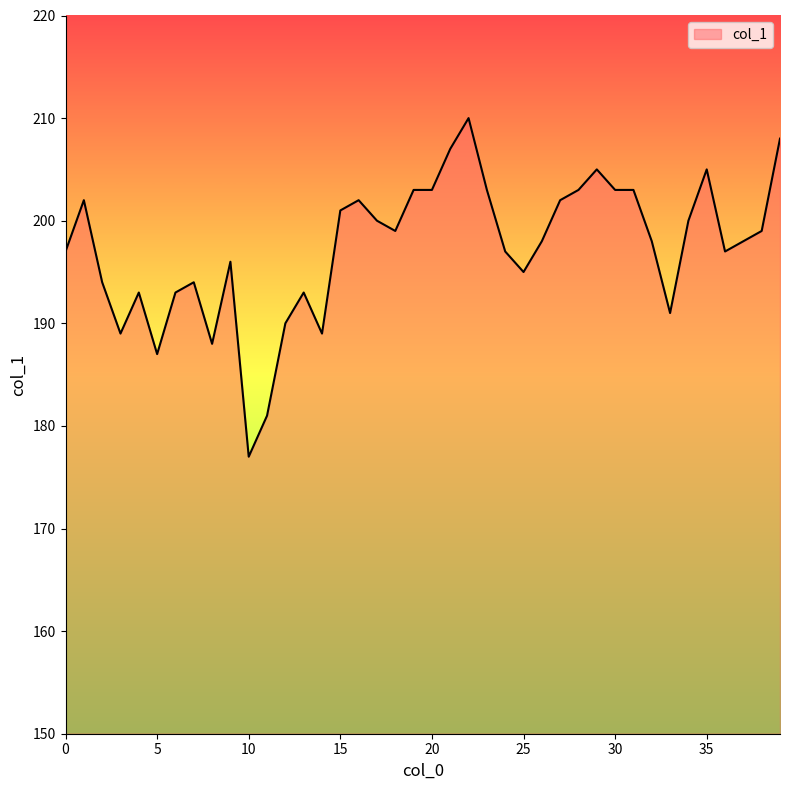

True or false: the data has more than 0 interior local peaks.

True